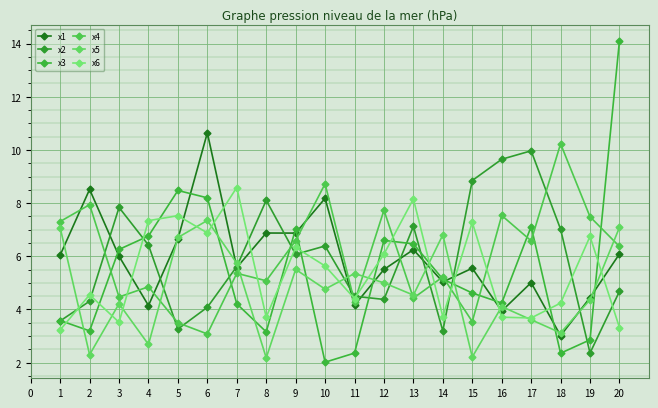

What is the sum of the x6 values at 7 and 19?

15.3